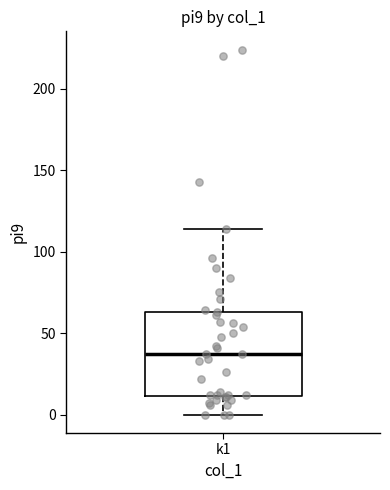

Read this box plot against the y-axis: the position of the median line, the range covered by the box, and the ends of both whiskers. The values are not printed on the chart, so give them approximately, as read against the axis.

median 35, box 10 to 65, whiskers 0 to 115